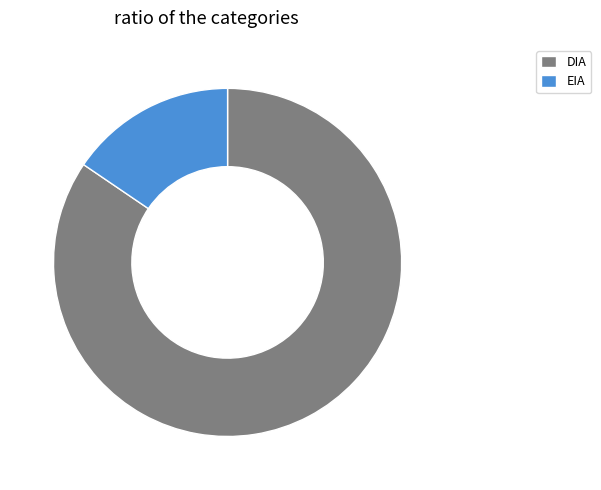

What is the smallest slice in the pie chart?

EIA